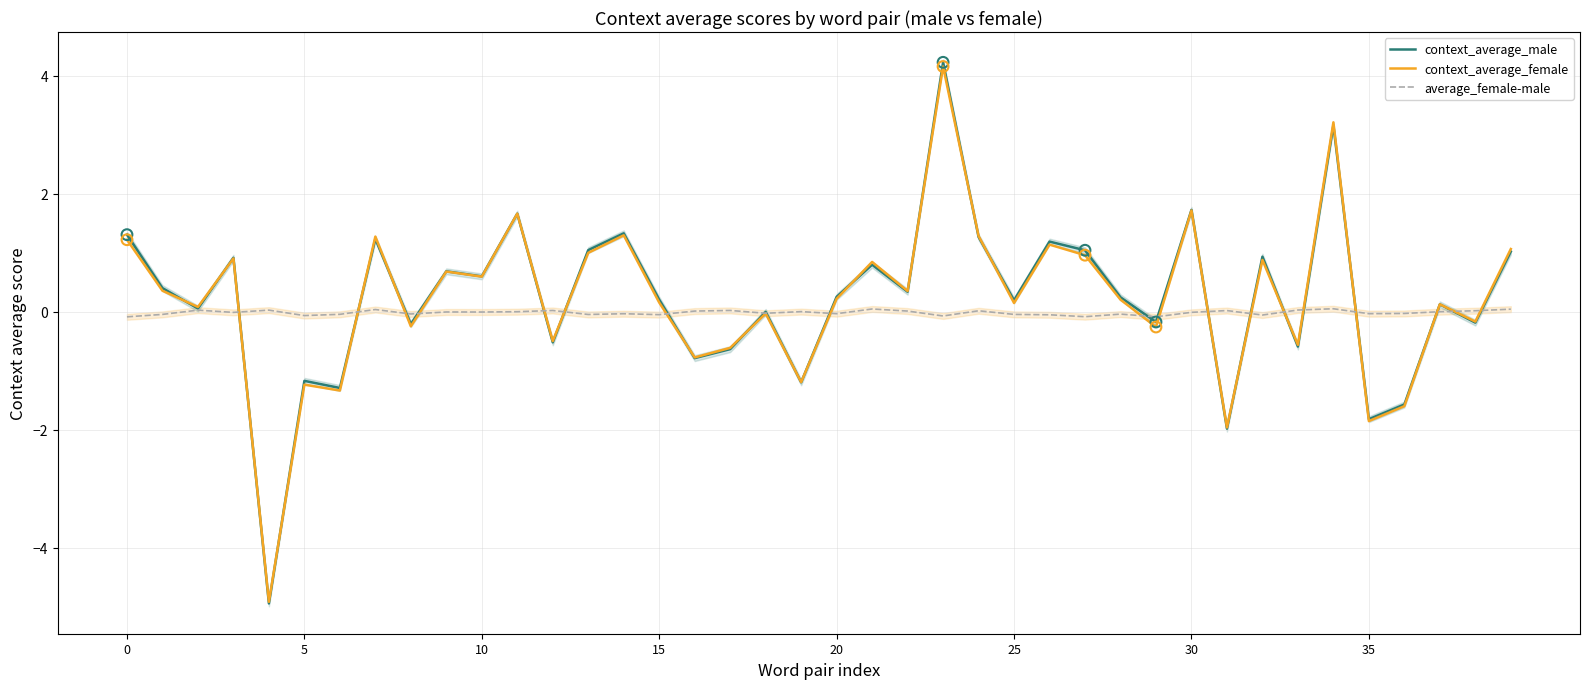

Which series has the largest total across all categories?

context_average_male